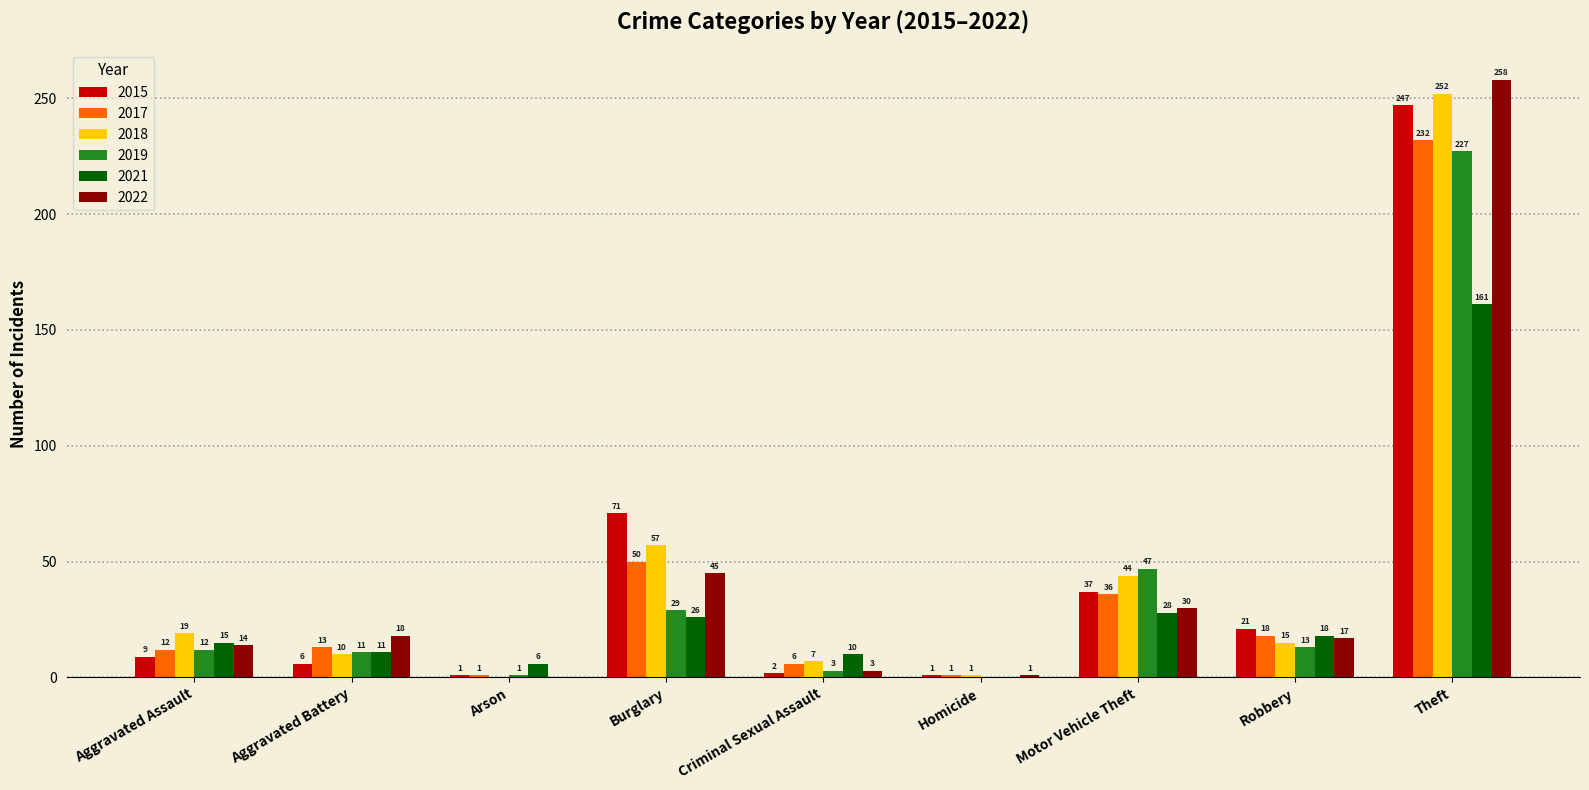

Between Burglary and Robbery, which series saw the biggest shift?

2015